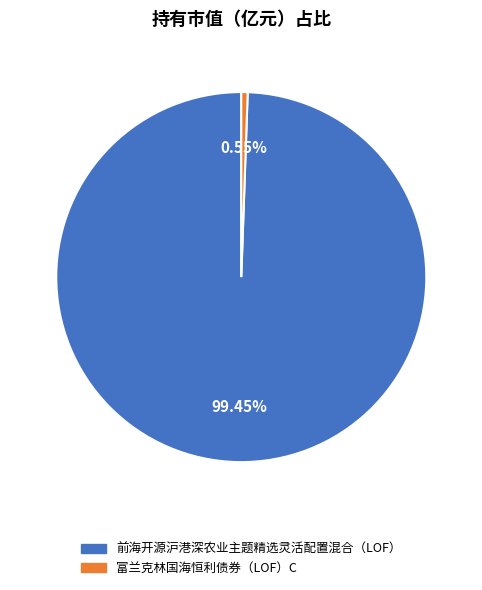

The 富兰克林国海恒利债券（LOF）C slice represents 1% of the pie. True or false?

True